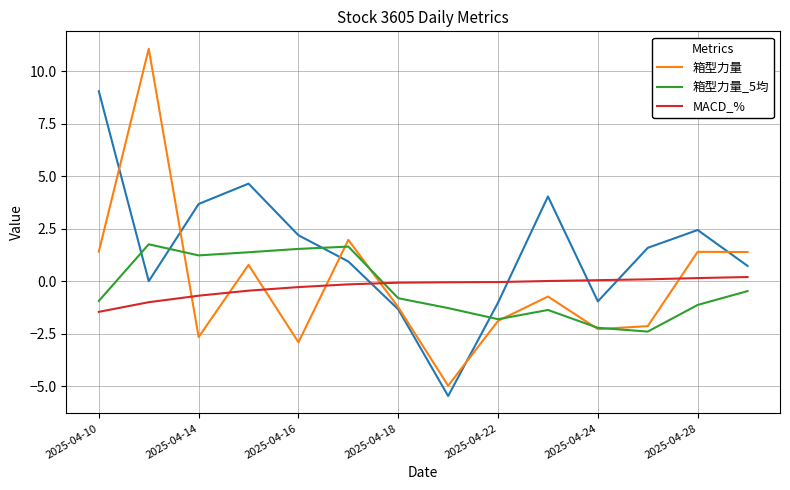

Is it true that 箱型力量_5均 equals 1.5 at 2025-04-16?

True